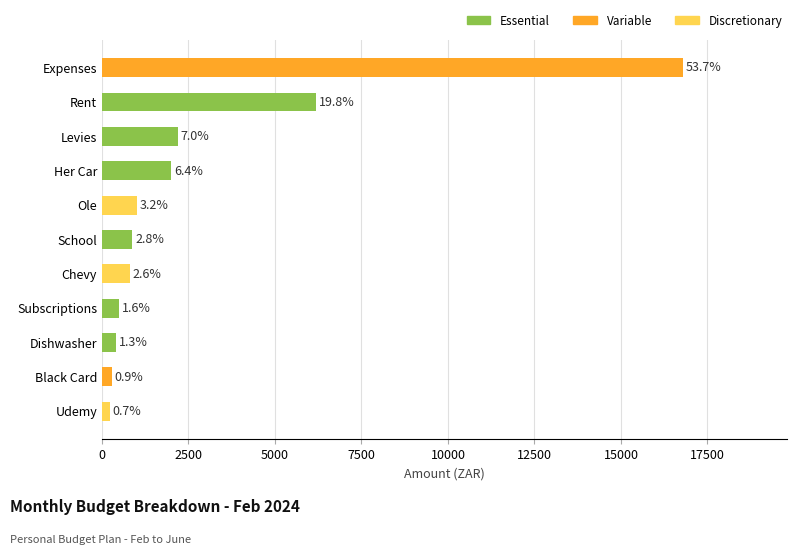

How many bars are there in total?

11